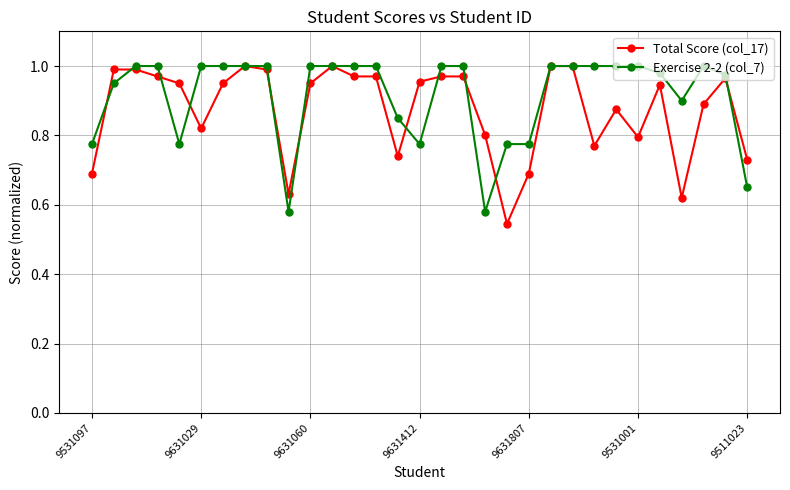

At how many categories does at least one series exceed 0?

31